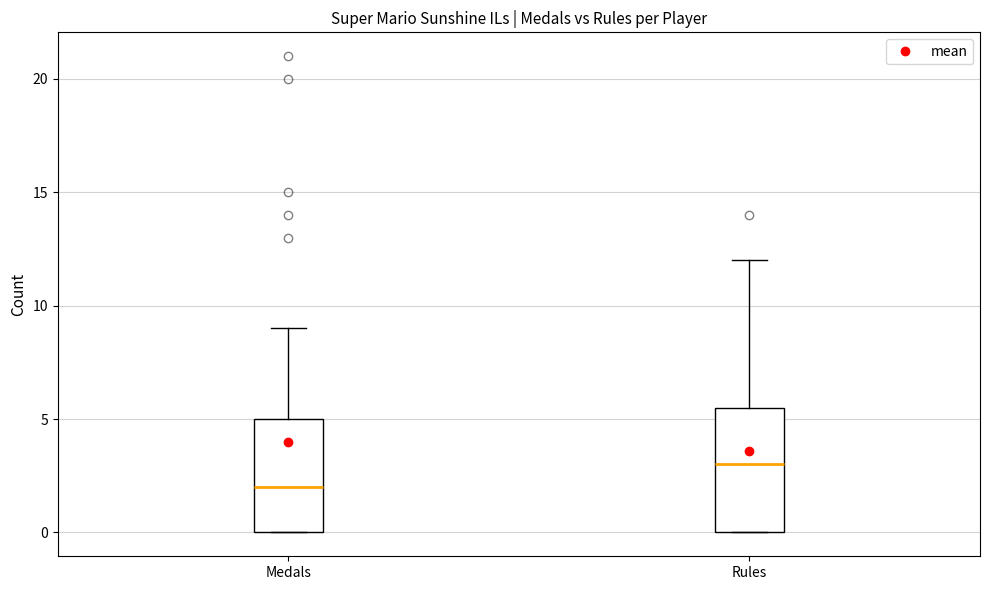

Which box has the highest median line?

Rules